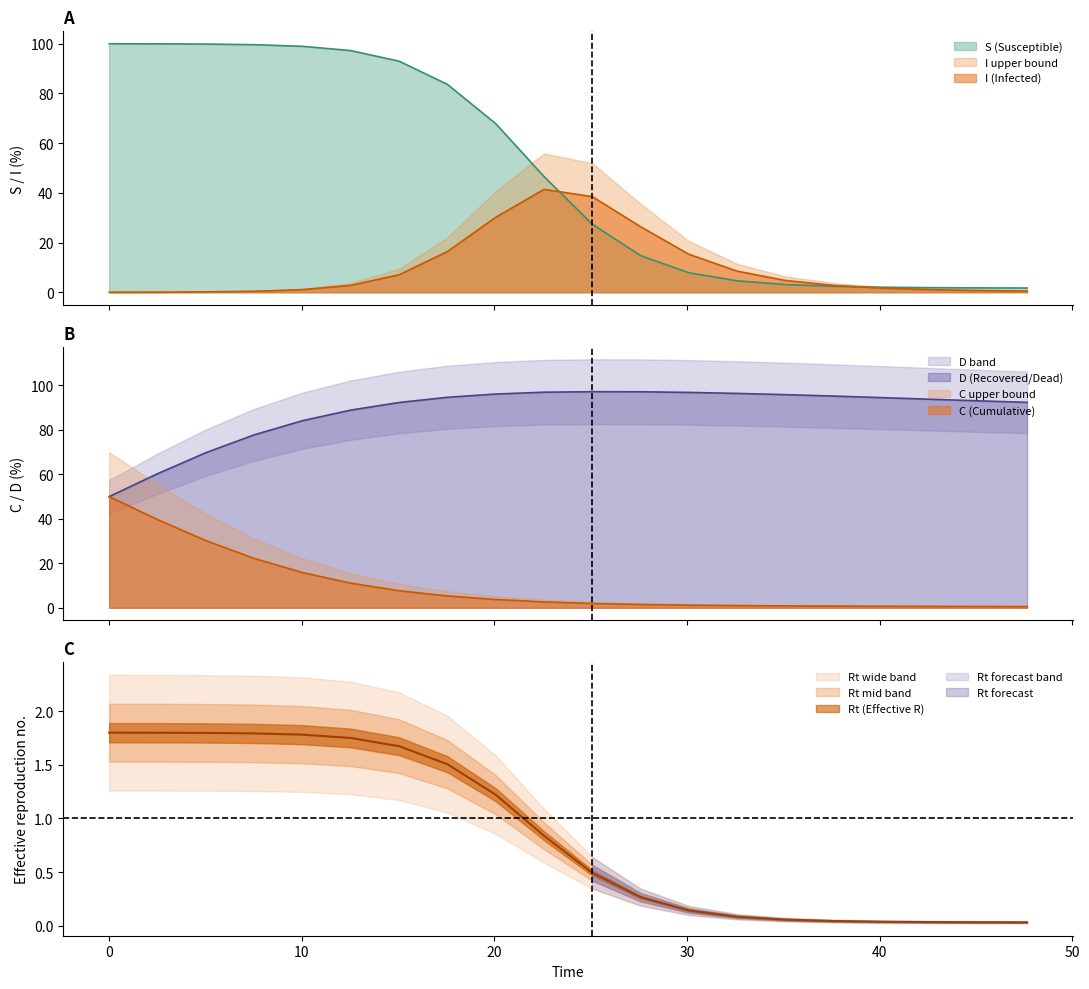

Which series has the largest total across all categories?

D